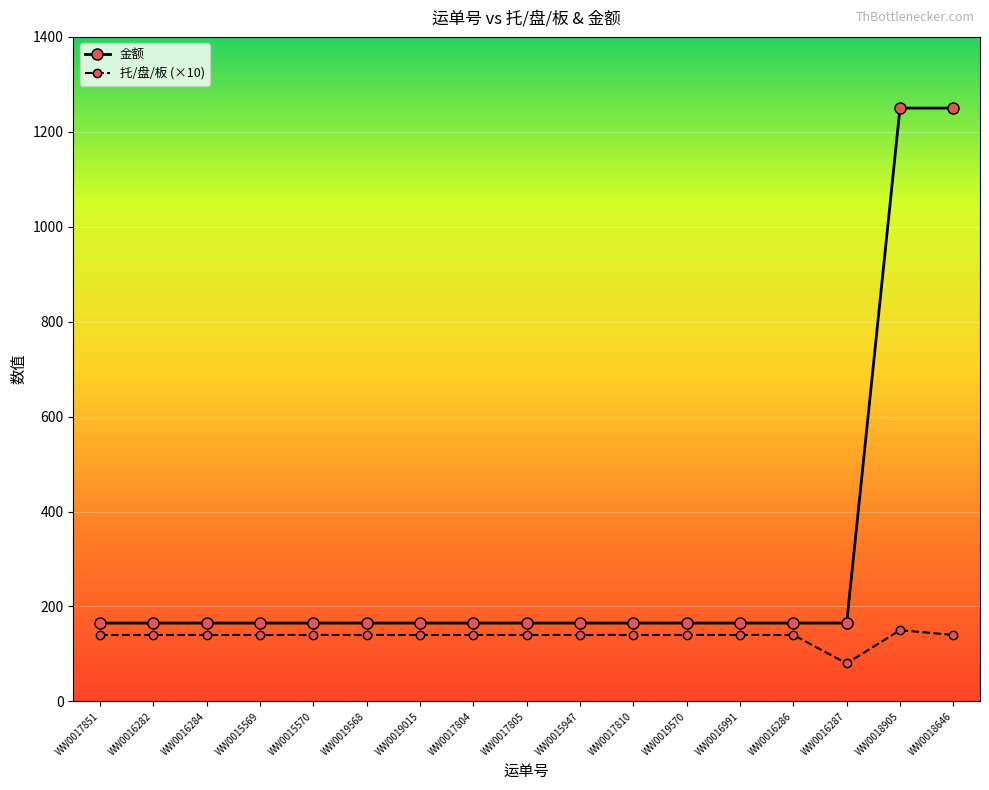

At which category does the chart reach its minimum across all series?

WW0016287